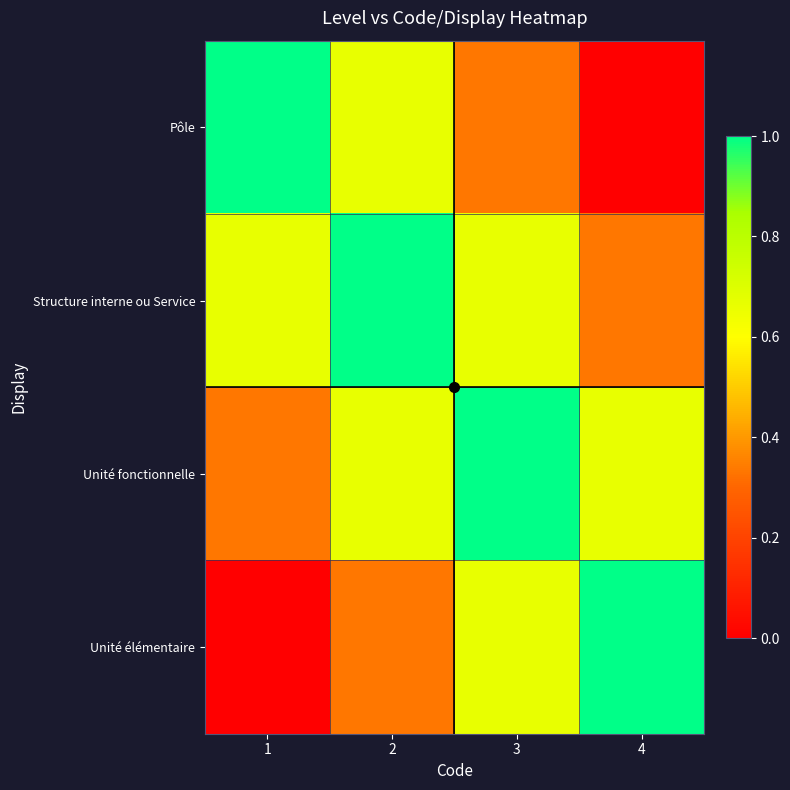

At 2, list the series in order from smallest to largest.

Unité élémentaire, Pôle, Unité fonctionnelle, Structure interne ou Service